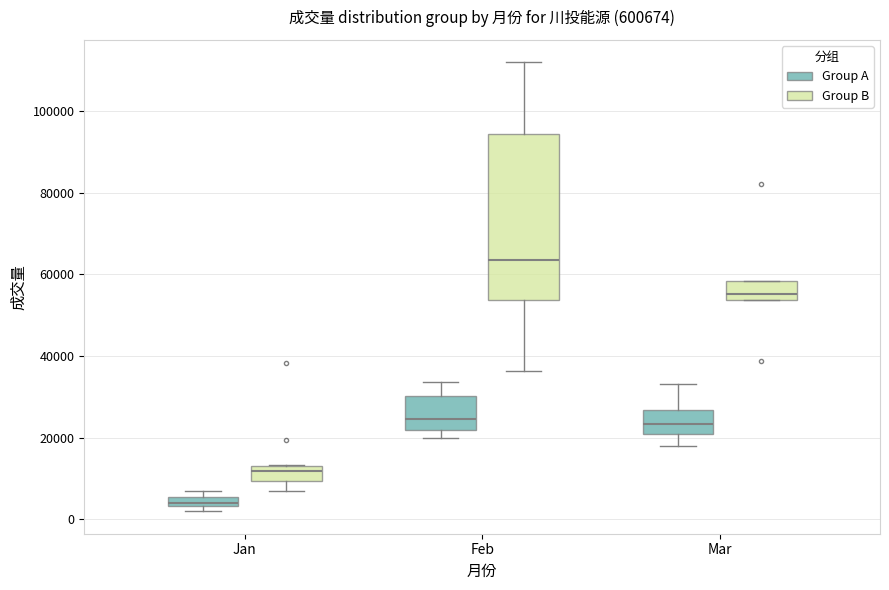

Which box has the lowest median line?

Jan (Group A)